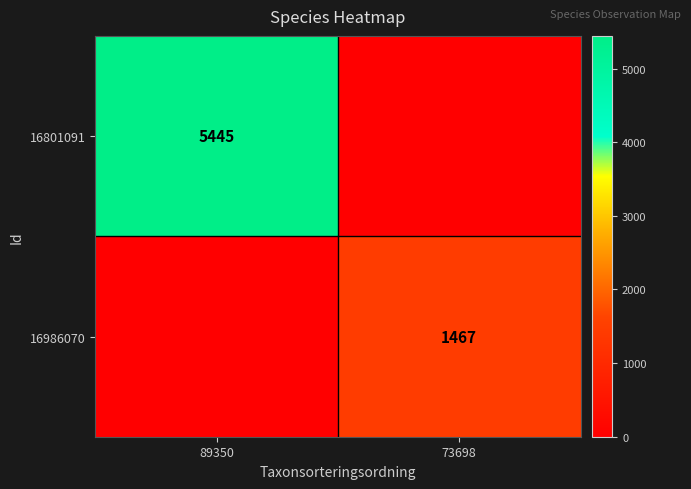

The 16986070 series shows 2194 at 73698. True or false?

False